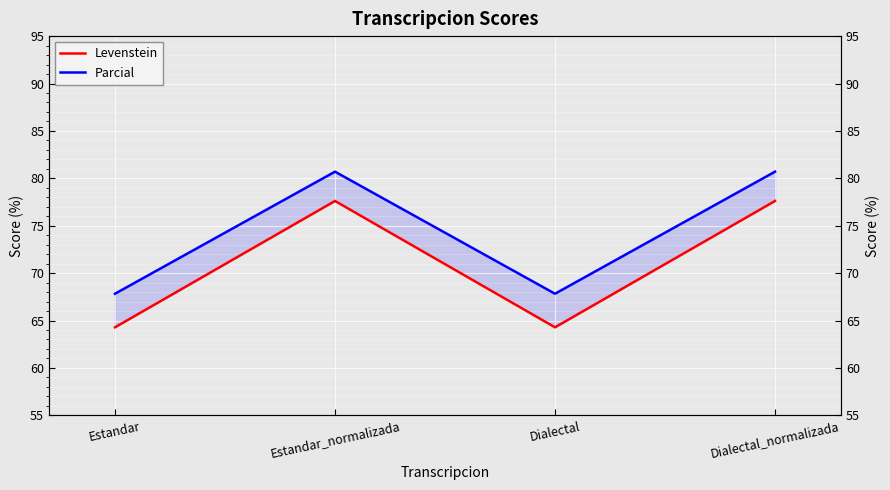

At how many categories does at least one series exceed 73?

2